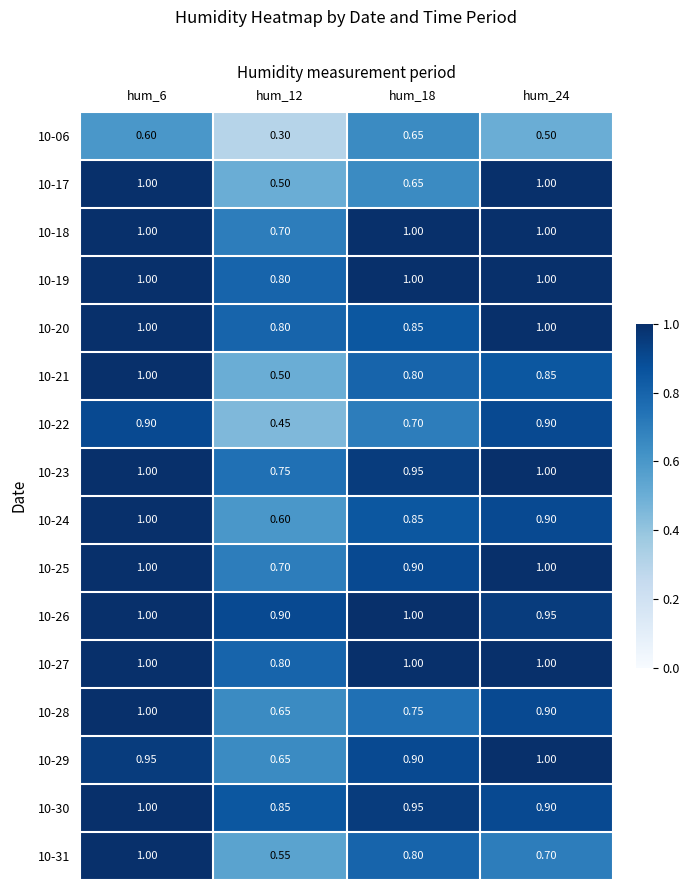

Is the value of 10-26 at hum_24 greater than the value of 10-17 at hum_6?

No